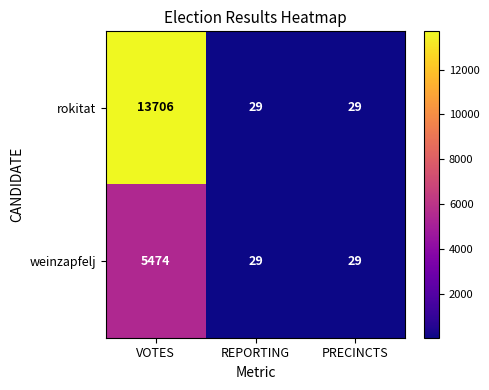

What is the difference between the maximum and minimum values in the weinzapfelj series?

5445